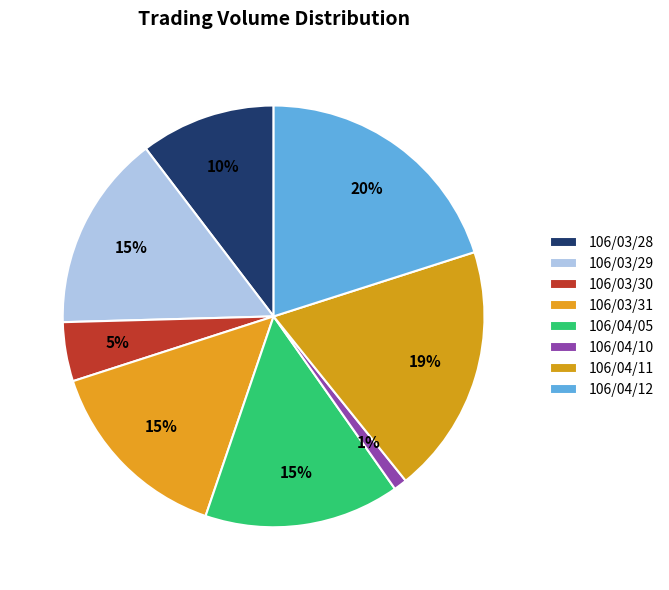

To the nearest percent, what is the difference between the largest and smallest slice percentages?

19%